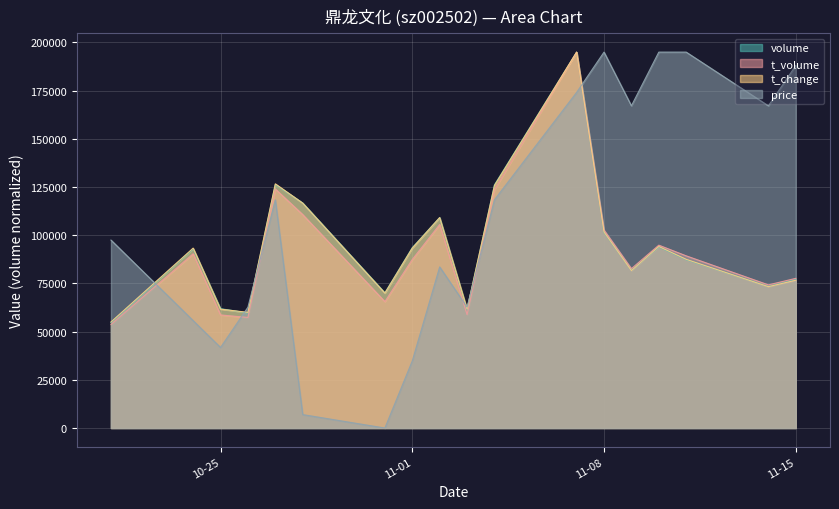

At which category does t_volume reach its first local peak?

2022-10-24